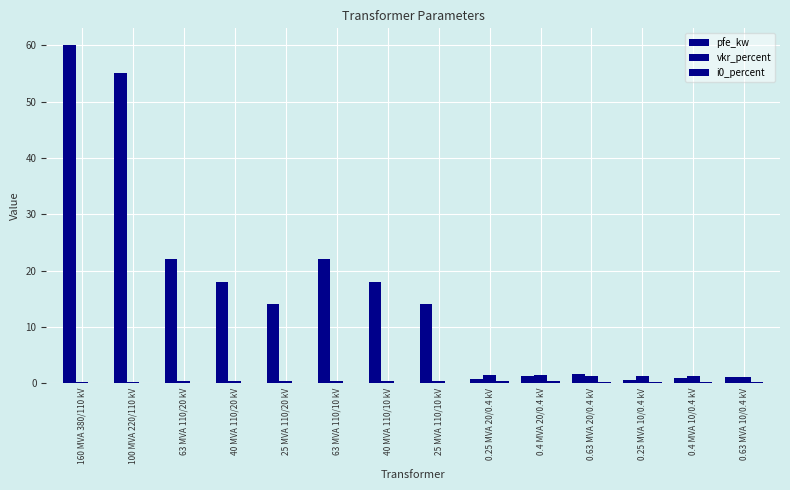

Is the value of vkr_percent at 25 MVA 110/20 kV greater than the value of i0_percent at 0.25 MVA 20/0.4 kV?

Yes